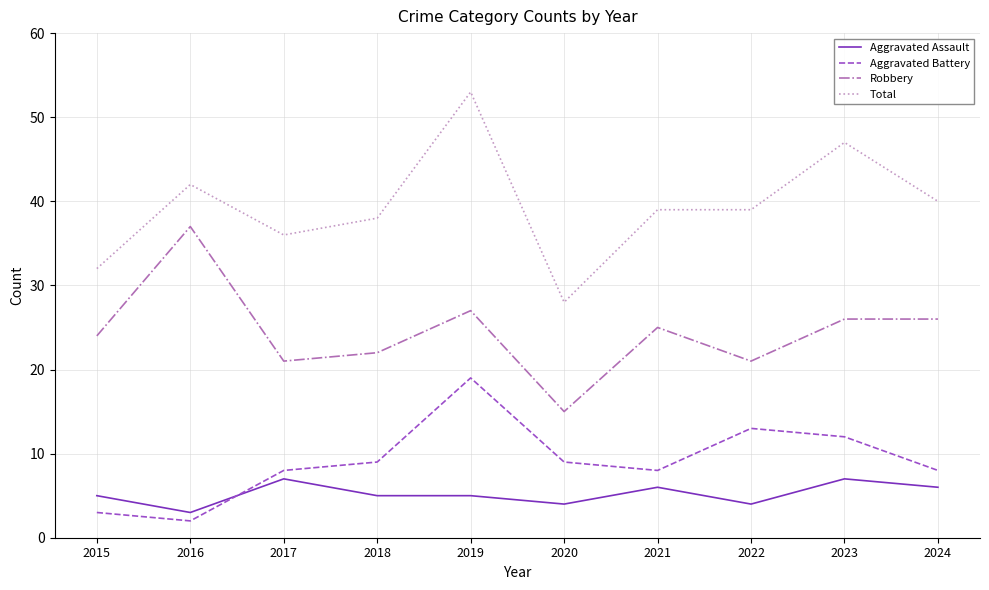

Reading left to right, list all the values displayed in this chart.

Aggravated Assault: 5	3	7	5	5	4	6	4	7	6
Aggravated Battery: 3	2	8	9	19	9	8	13	12	8
Robbery: 24	37	21	22	27	15	25	21	26	26
Total: 32	42	36	38	53	28	39	39	47	40